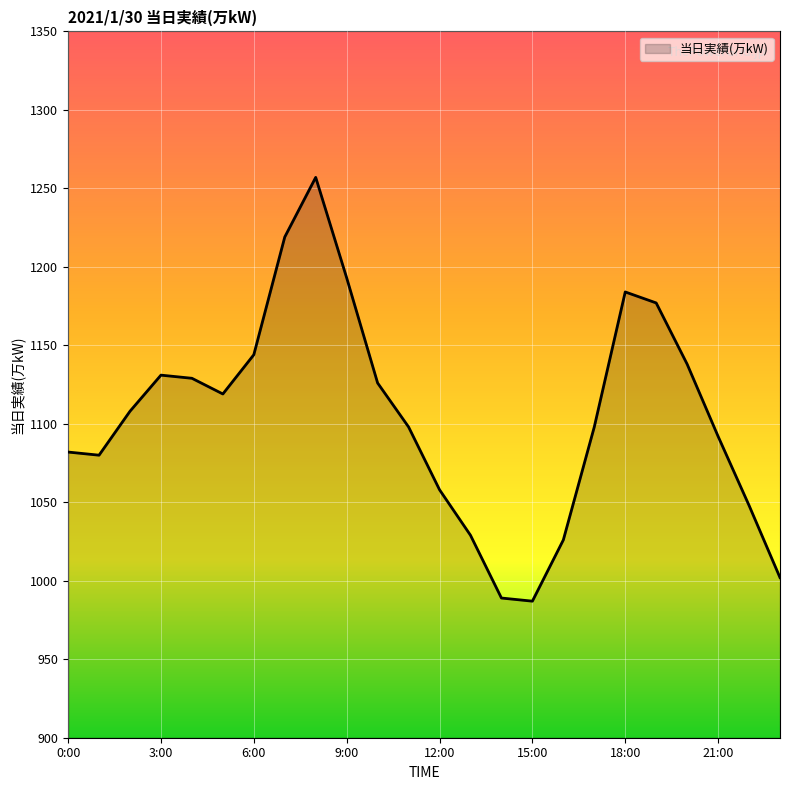

What is the maximum value shown in the chart?

1257